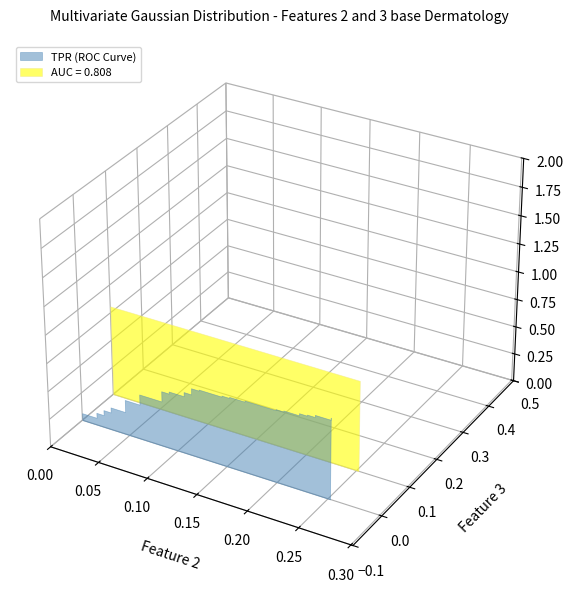

Reading left to right, transcribe all the data shown in this chart.

fpr: 0.0	0.0	0.0	0.0	0.0	0.0	0.0	0.0	0.0	0.0	0.1	0.1	0.1	0.1	0.1	0.1	0.1	0.1	0.1	0.1	0.1	0.1	0.1	0.1	0.2	0.2	0.2	0.2	0.2	0.2	0.2	0.2	0.2	0.2	0.2	0.2	0.2	0.2	0.3	0.3
tpr: 0.0	0.1	0.1	0.1	0.1	0.2	0.2	0.2	0.2	0.3	0.3	0.4	0.4	0.5	0.5	0.5	0.5	0.6	0.6	0.6	0.6	0.6	0.6	0.6	0.6	0.6	0.6	0.6	0.6	0.7	0.7	0.7	0.7	0.7	0.7	0.7	0.7	0.7	0.7	0.7